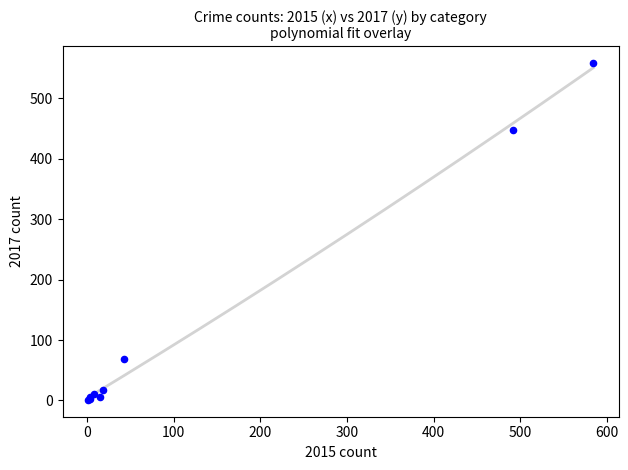

What Y value in the scatter plot is closest to 279?

447